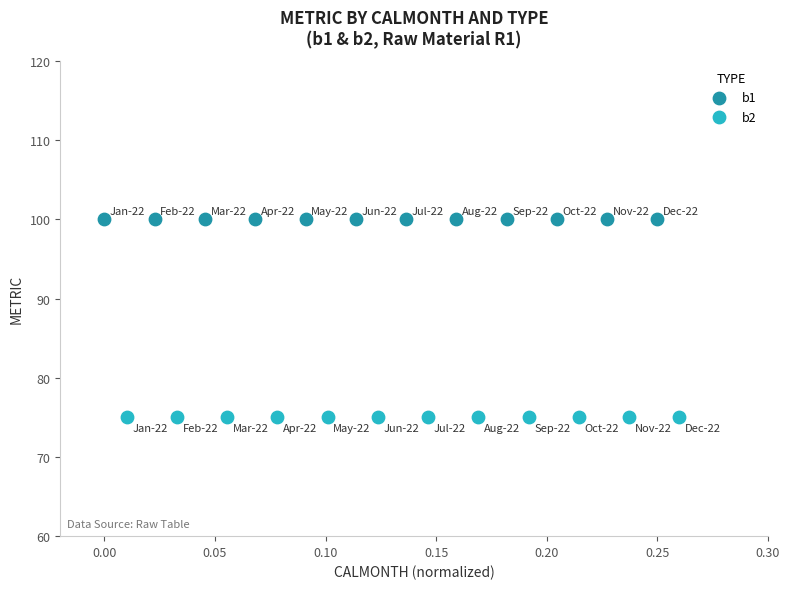

Which series contains the highest Y value?

b1